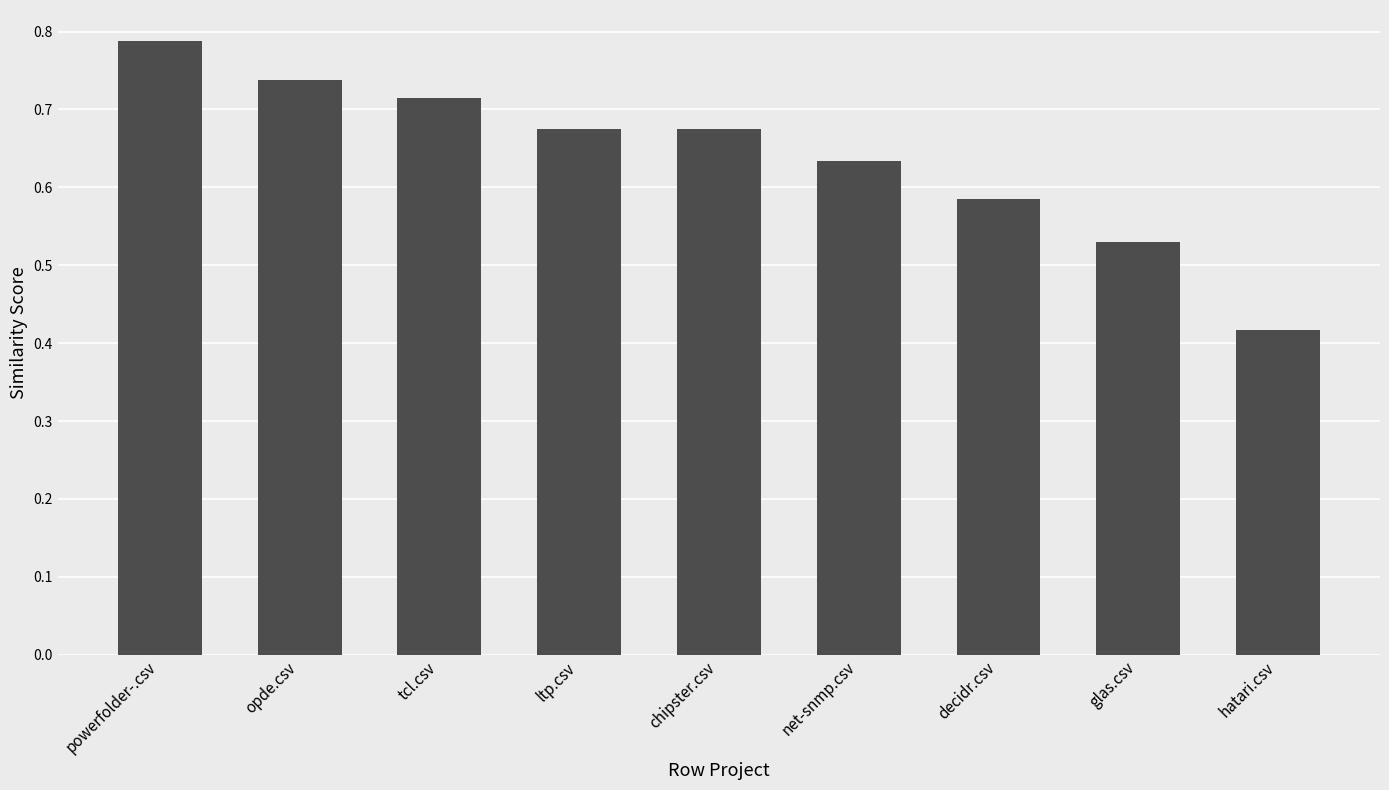

At which category does the chart reach its peak across all series?

powerfolder-.csv